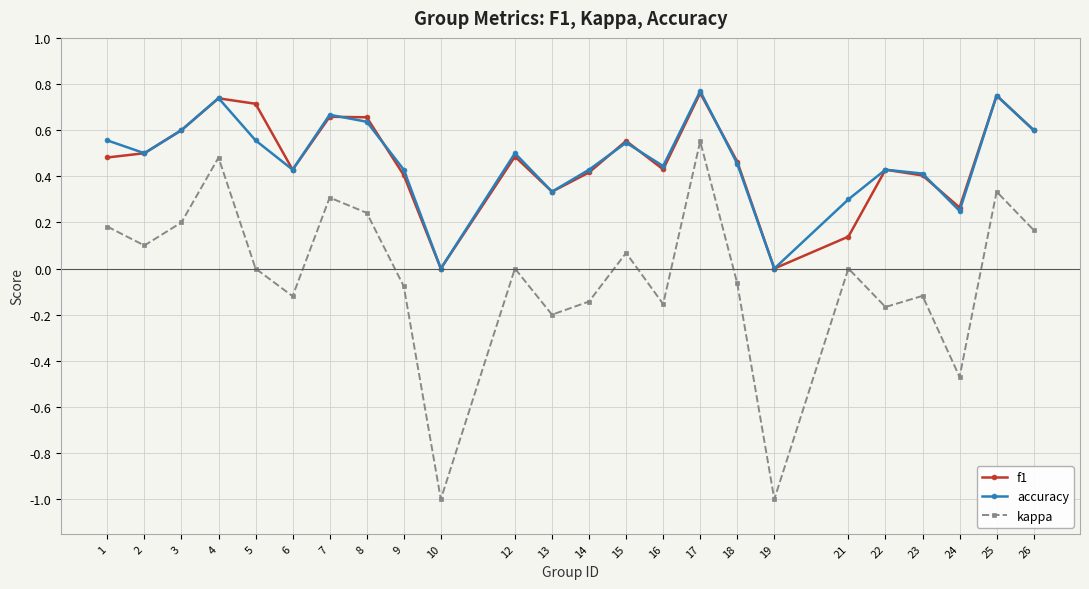

Is the value of kappa at 23 greater than the value of accuracy at 7?

No